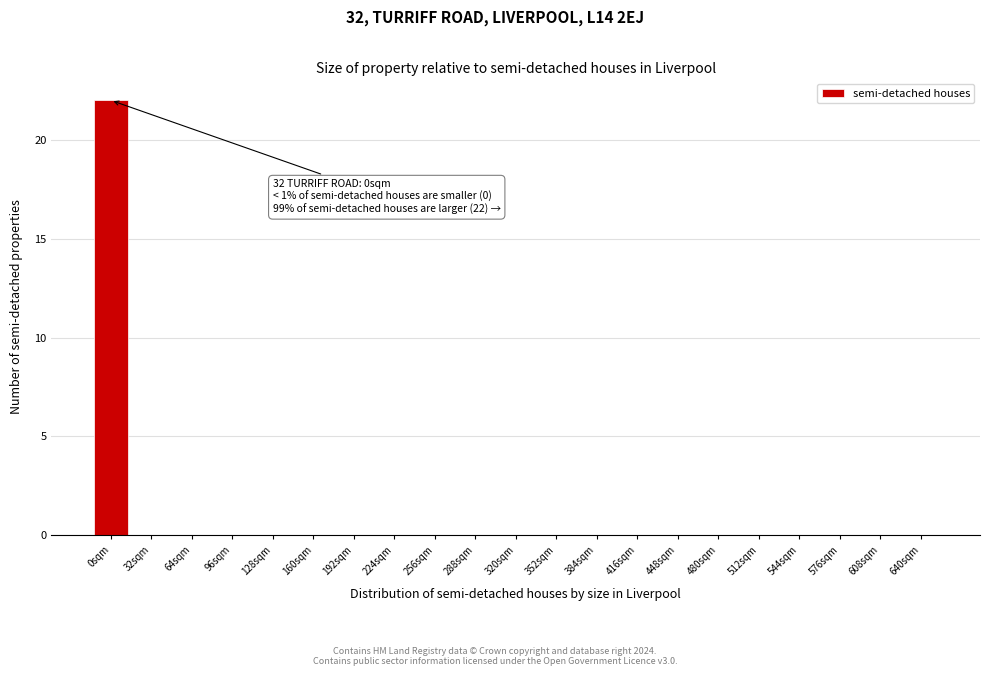

Reading left to right, extract all data points from this chart.

0sqm=22	32sqm=0	64sqm=0	96sqm=0	128sqm=0	160sqm=0	192sqm=0	224sqm=0	256sqm=0	288sqm=0	320sqm=0	352sqm=0	384sqm=0	416sqm=0	448sqm=0	480sqm=0	512sqm=0	544sqm=0	576sqm=0	608sqm=0	640sqm=0